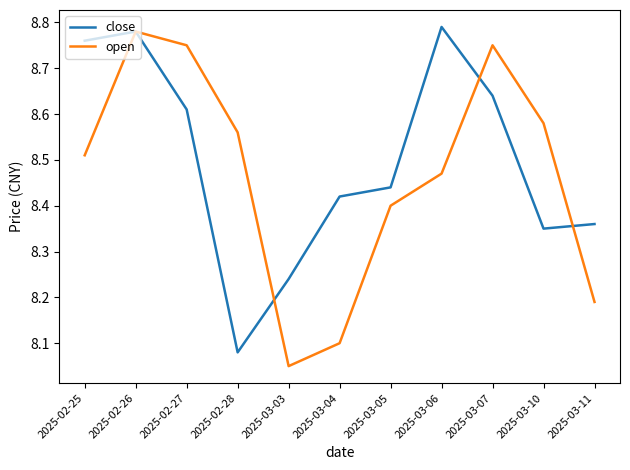

Count the number of data series in this chart.

2